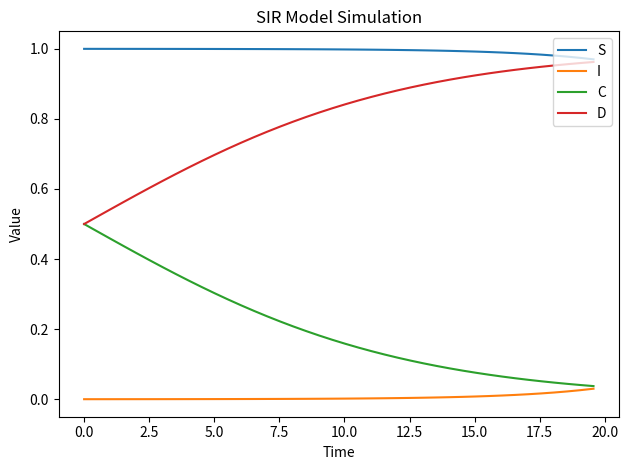

True or false: S and C cross at least once.

False